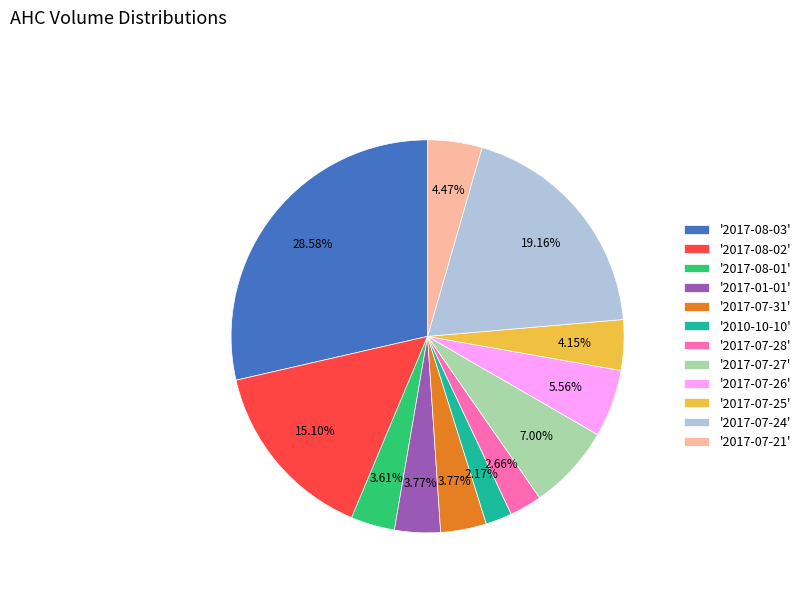

Between '2017-07-27' and '2017-01-01', which is larger?

'2017-07-27'